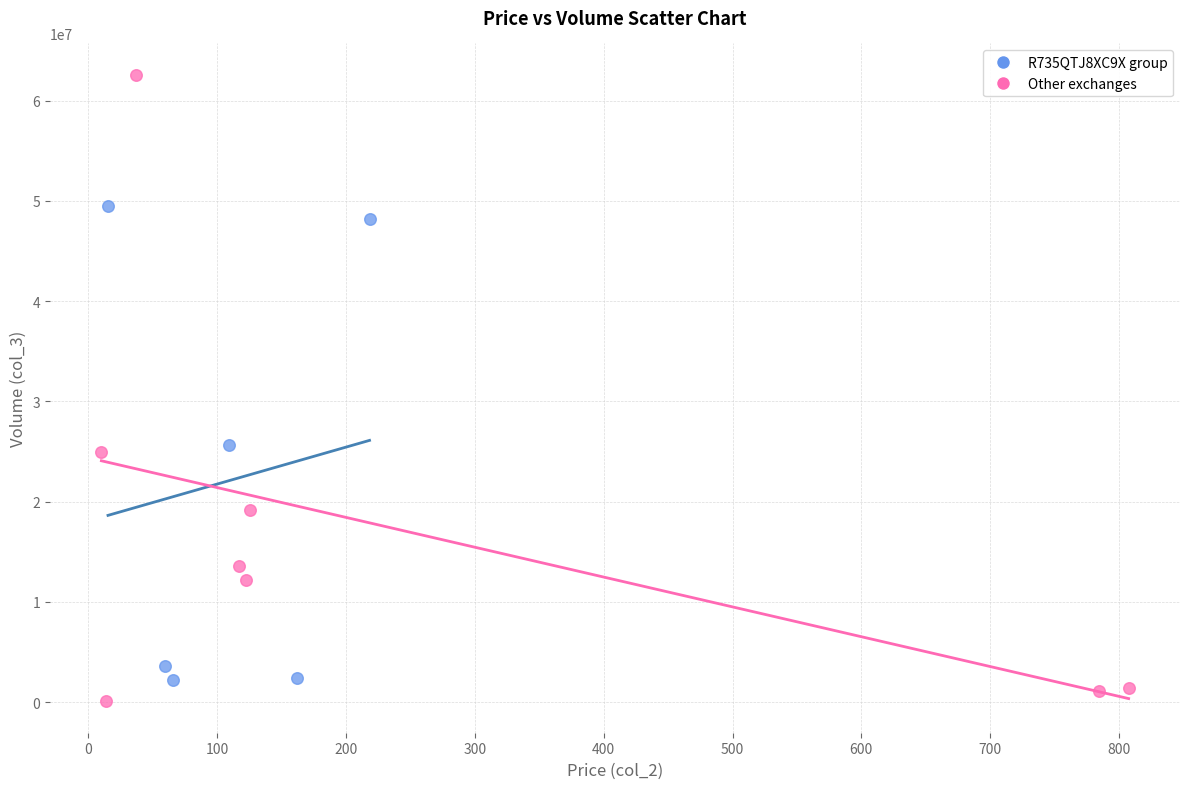

What are all the series names shown in the legend?

R735QTJ8XC9X group, Other exchanges